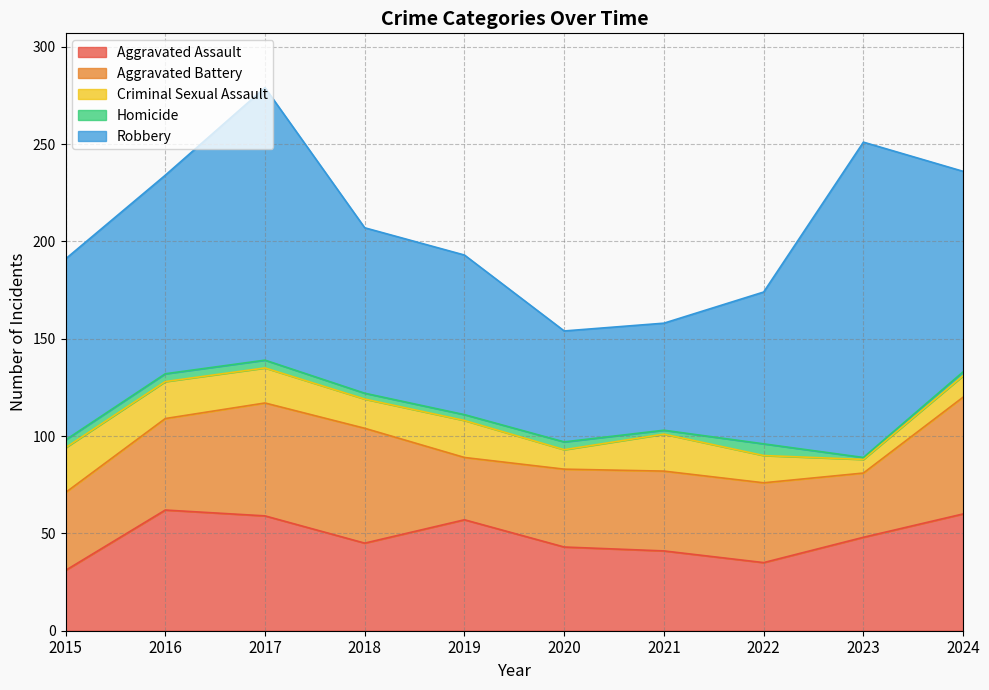

Which series has the widest spread of values?

Robbery